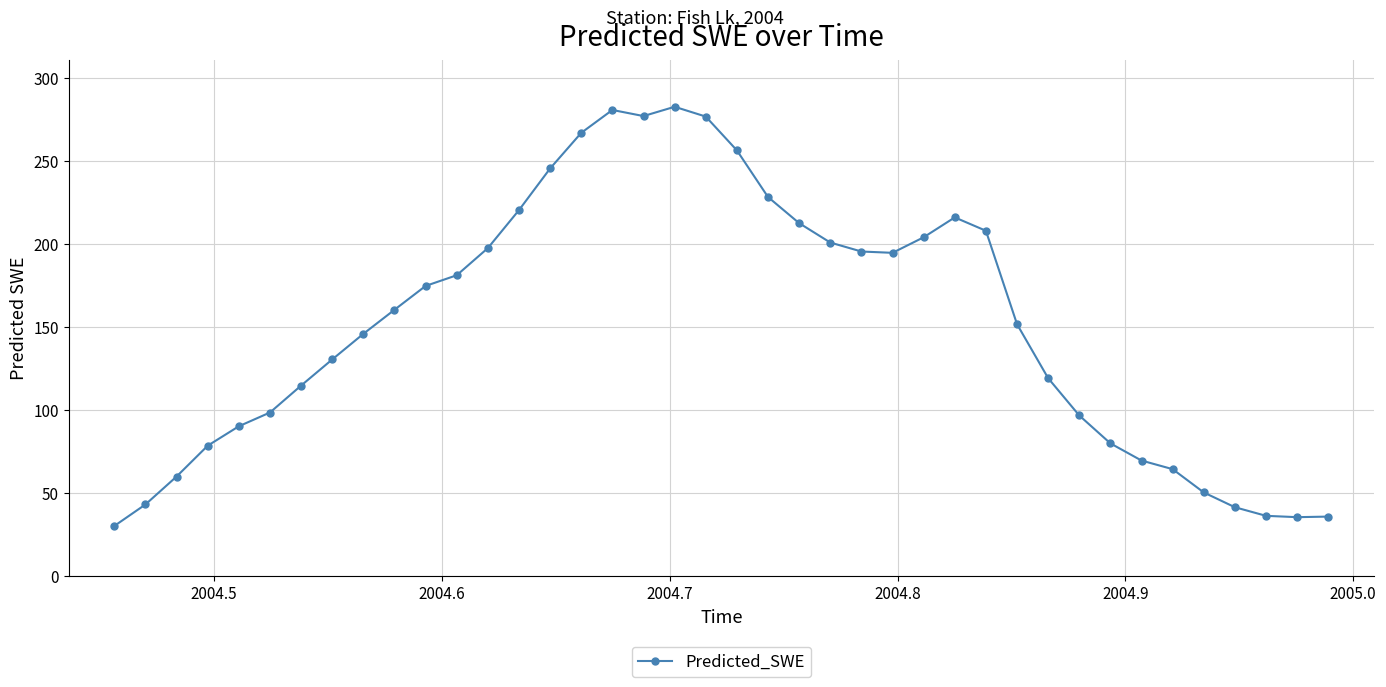

Does the chart have visible grid lines?

Yes